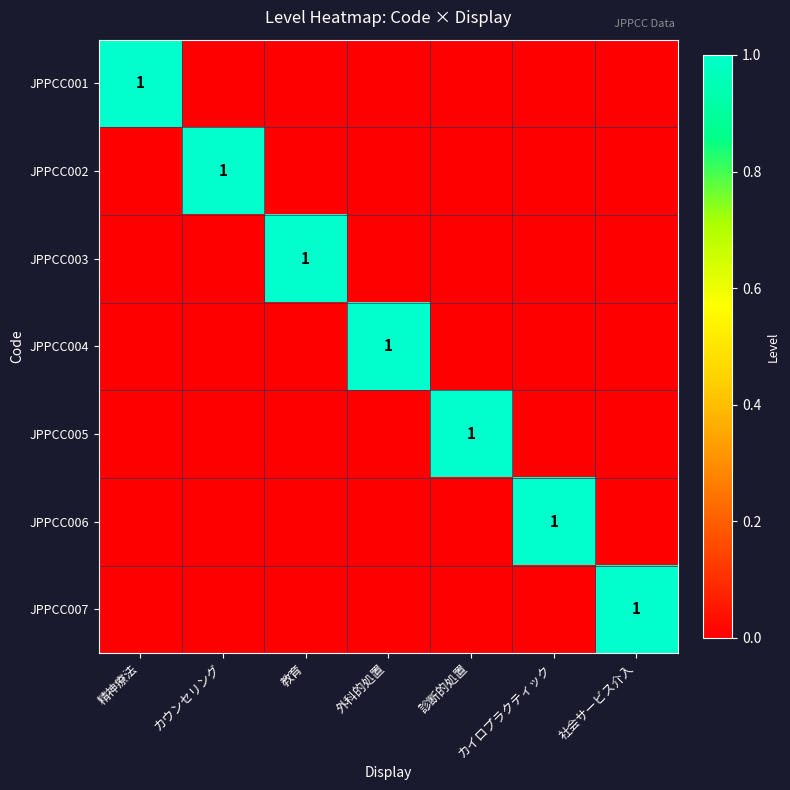

The JPPCC004 series shows 0 at 外科的処置. True or false?

False